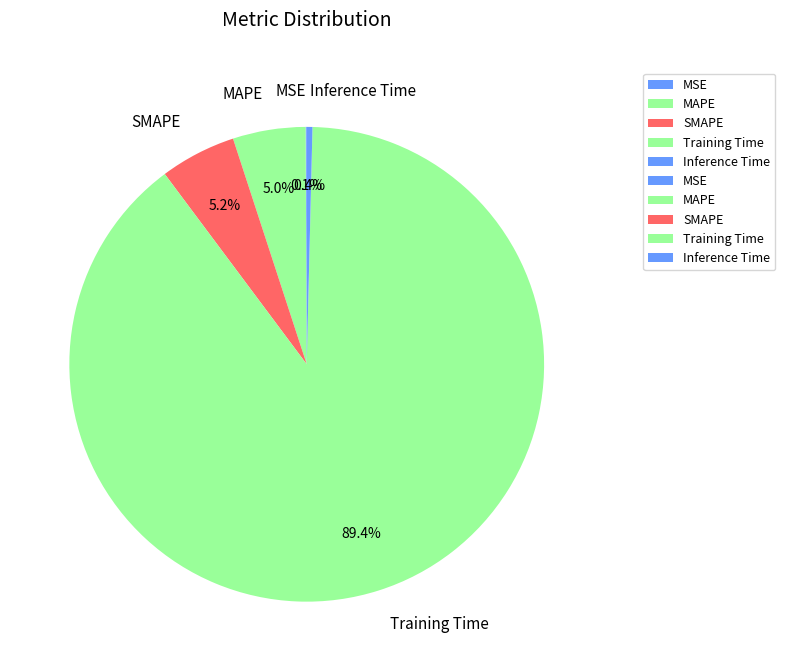

True or false: Training Time accounts for 89% of the total.

True